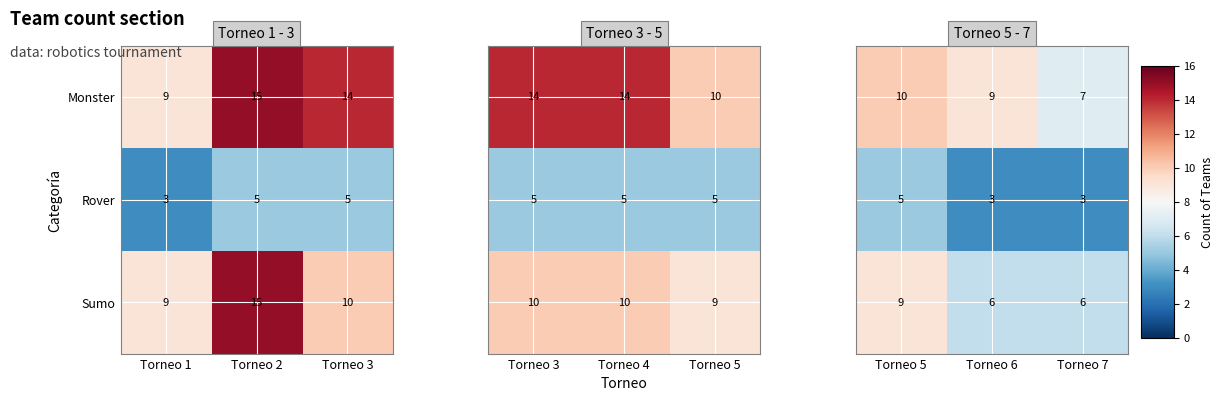

What is the lowest value of the Monster series?

9